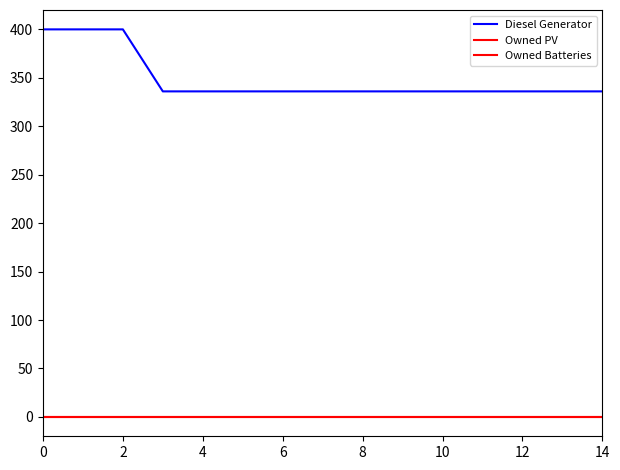

Does the chart display data point markers on the line(s)?

No